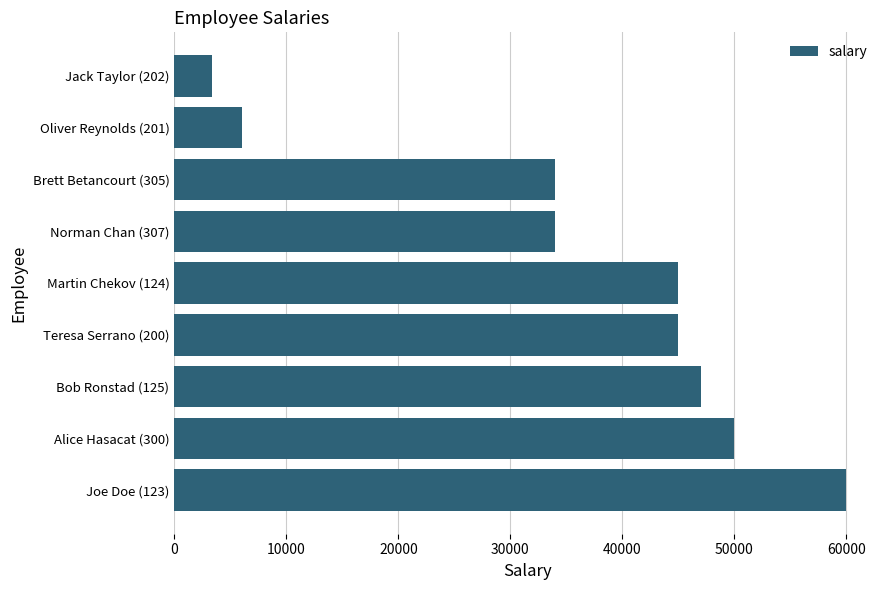

What is the smallest value displayed?

3400